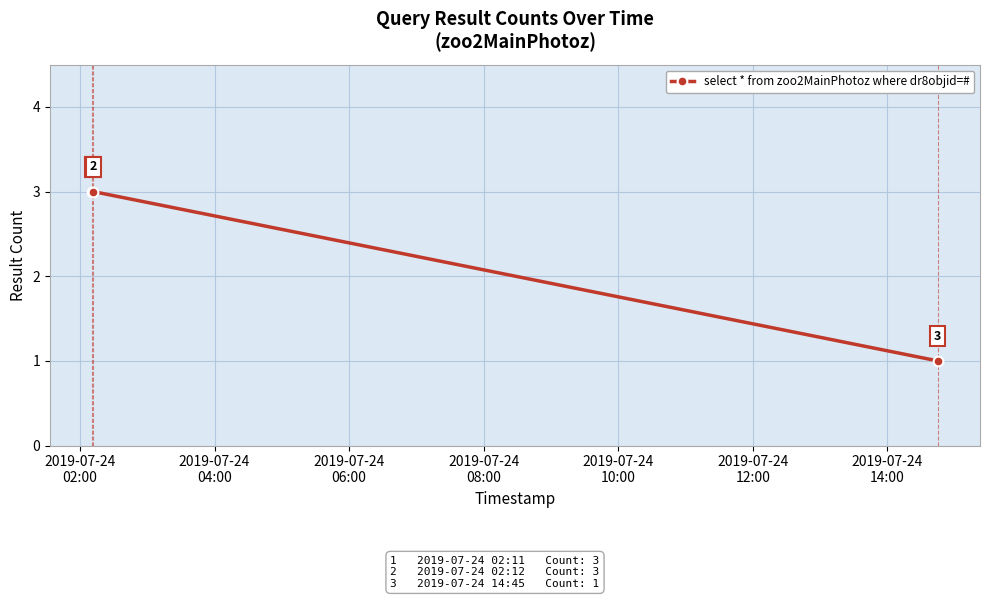

What is the average value?

2